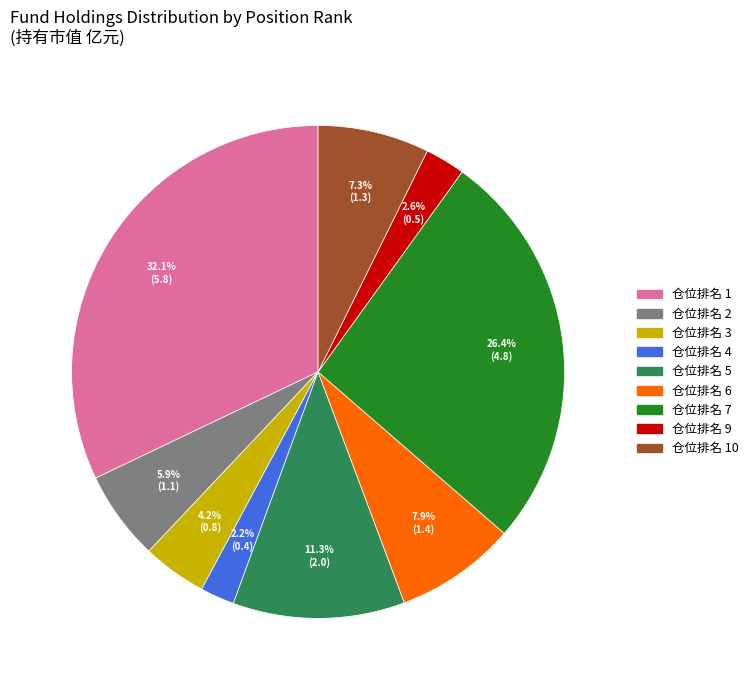

Is there any slice that represents more than half of the pie?

No